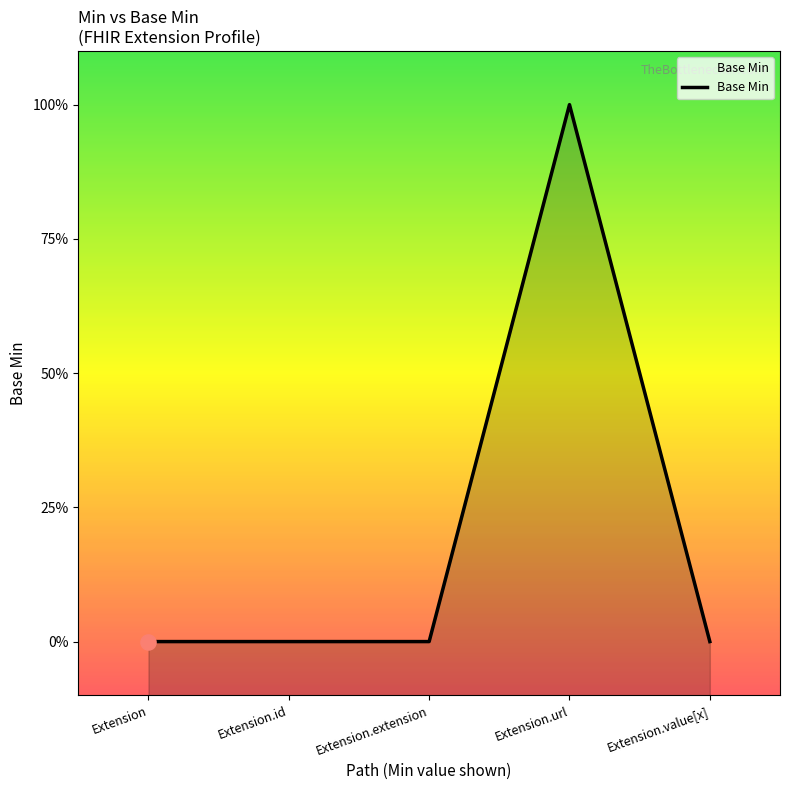

What is the change in value from Extension to Extension.url?

+1